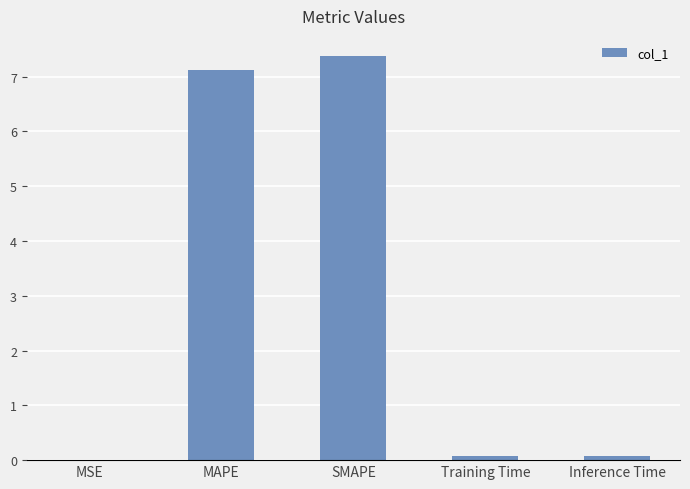

Which has a higher value, Inference Time or MAPE?

MAPE